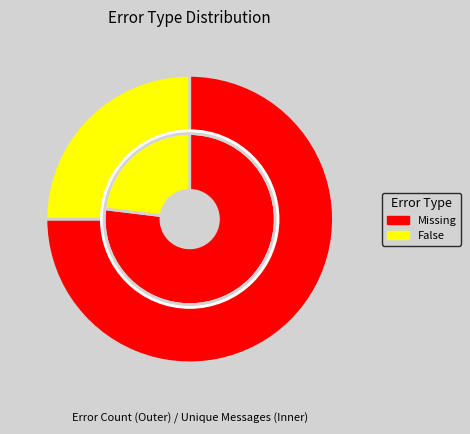

How much of the chart is everything except Missing?

25.0%